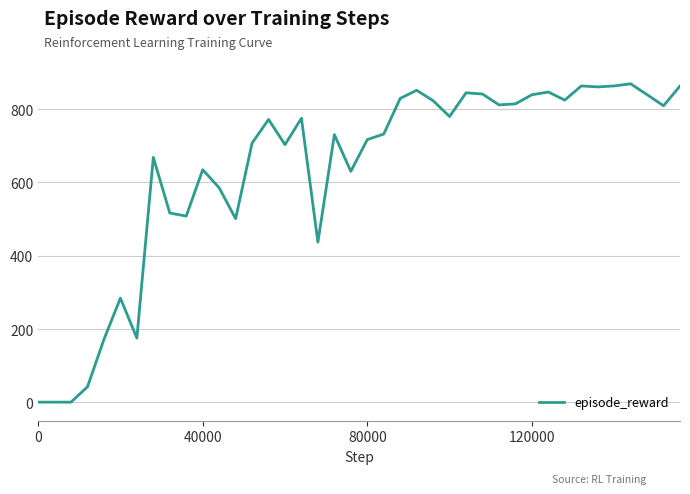

What is the greatest value displayed?

868.7